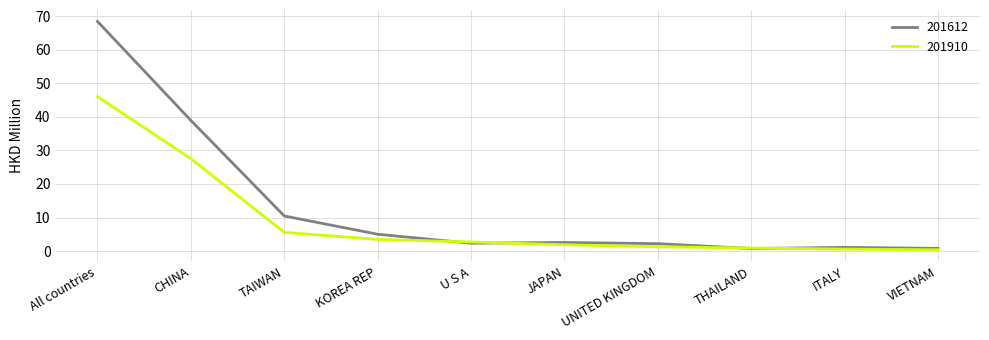

What is the spread (max minus min) of values at KOREA REP?

1.5